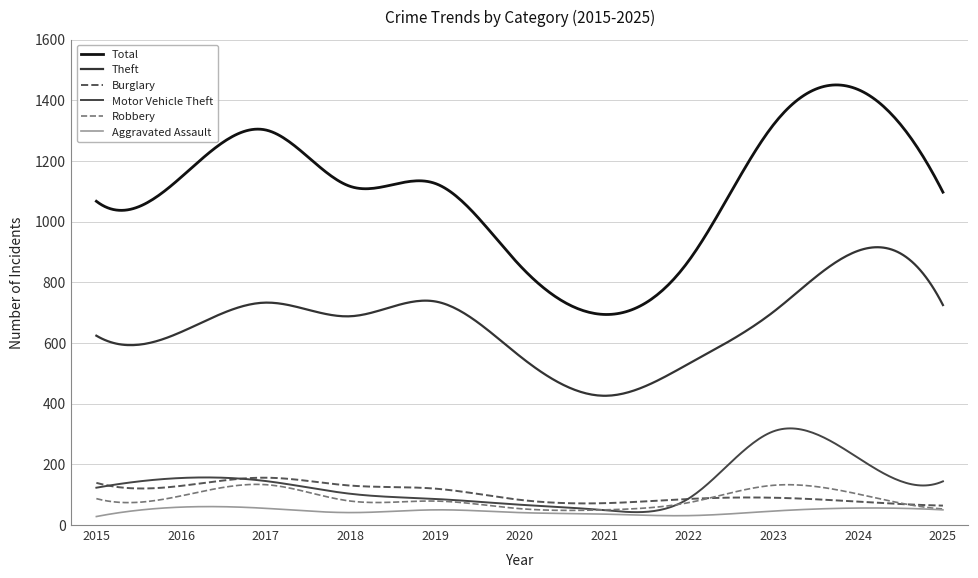

How many lines are shown in the chart?

6